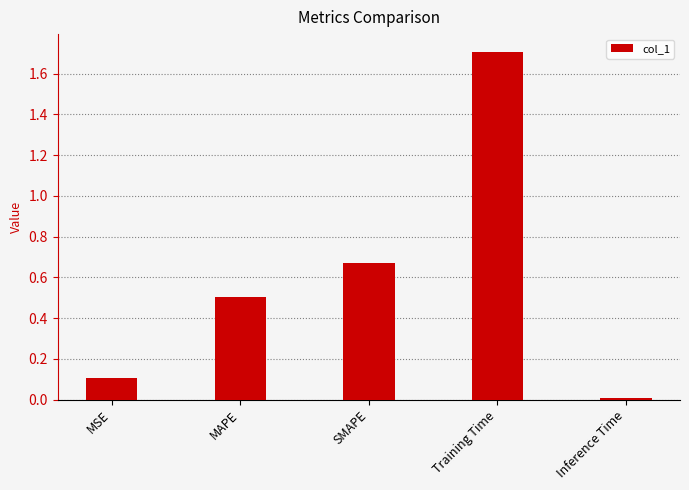

What is the average value?

0.6